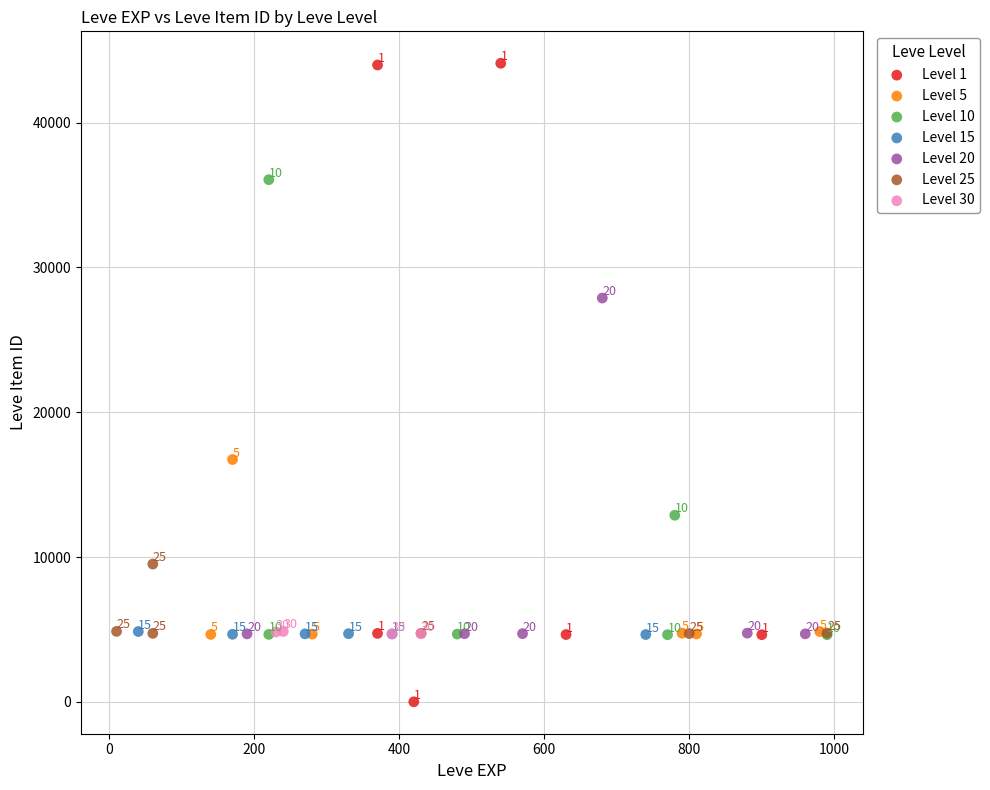

Which series contains the lowest Y value?

Level 1